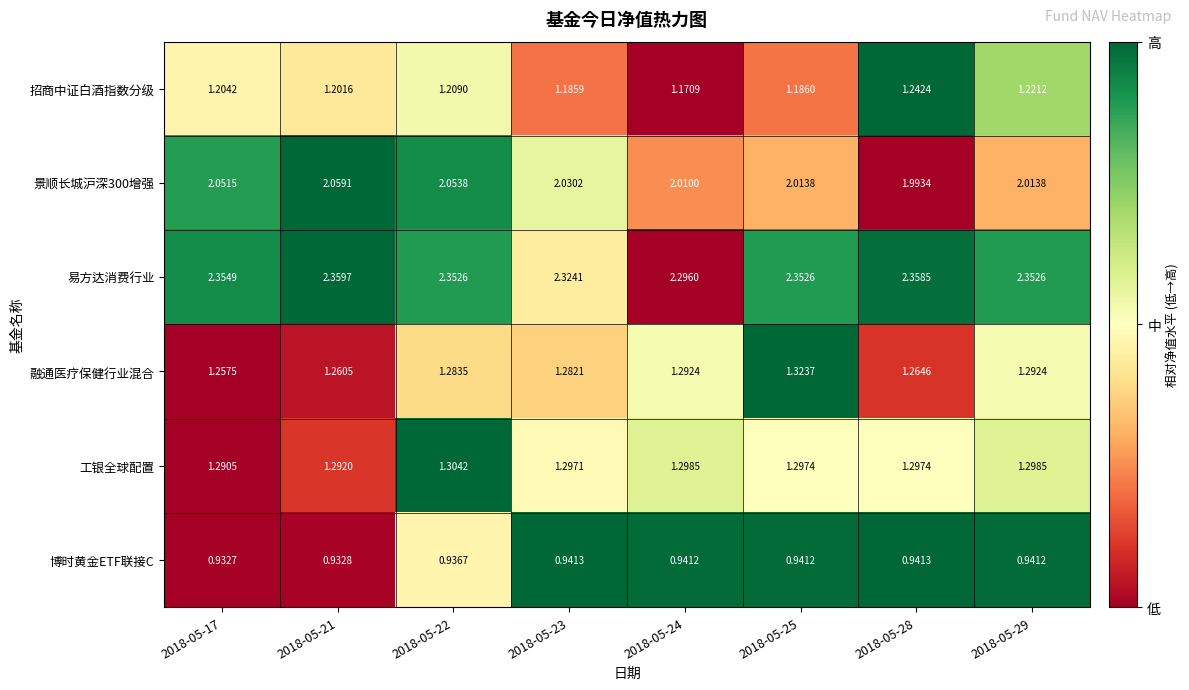

Which label corresponds to the smallest value in the chart?

2018-05-17